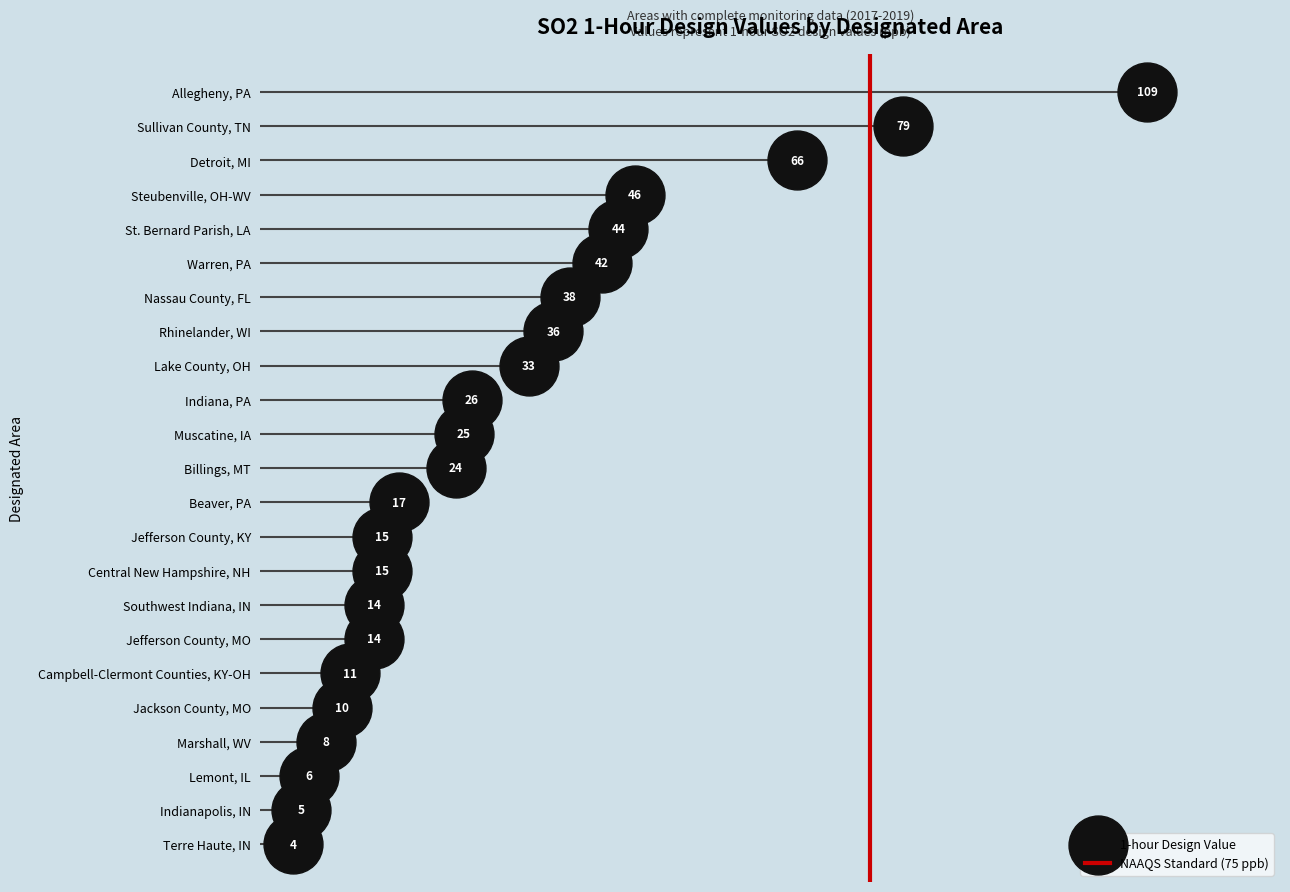

Between 20 and 0, which is larger?

20